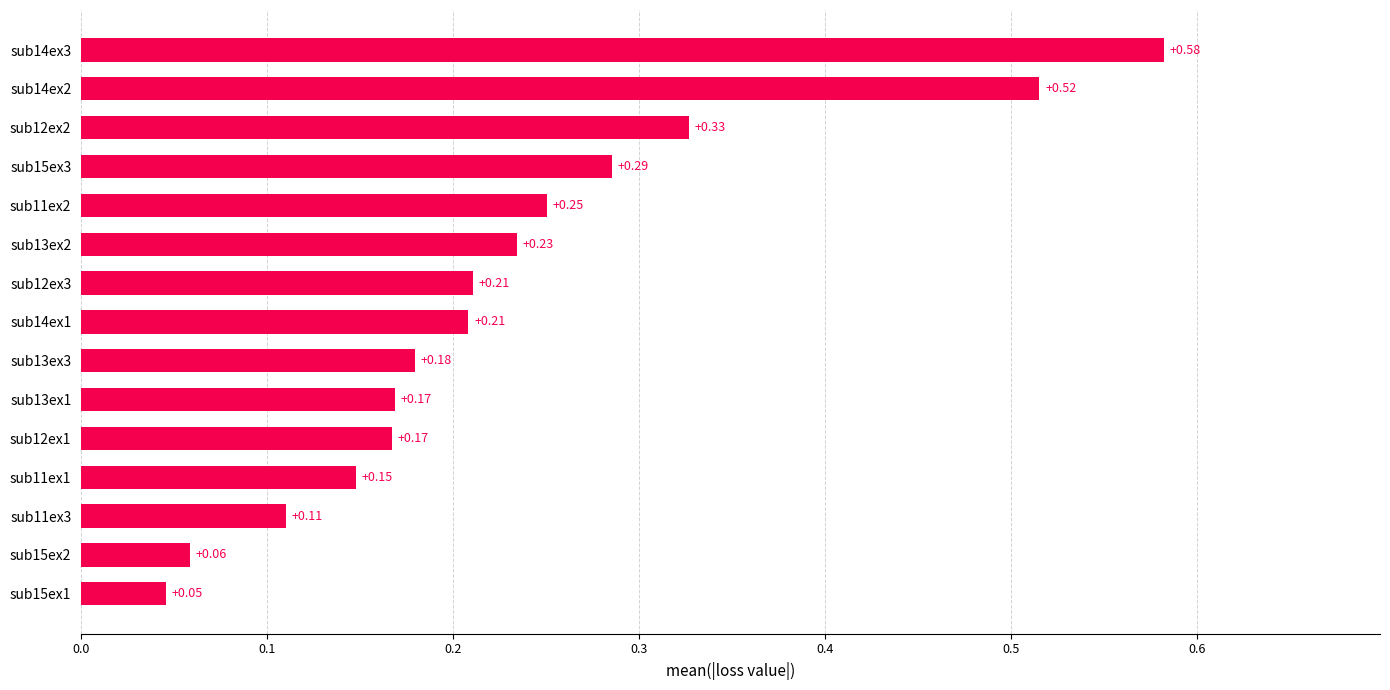

What is the sum of the values at sub14ex1 and sub13ex1?

0.4